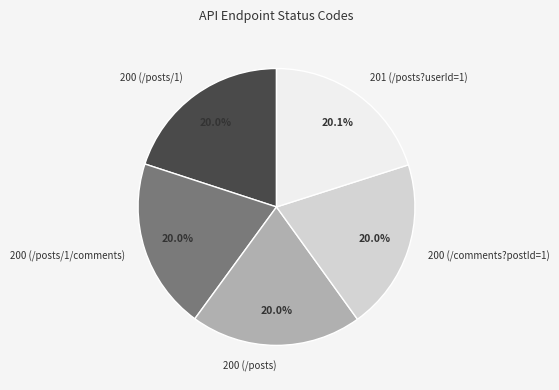

Does 200 (/comments?postId=1) account for over 50% of the chart?

No